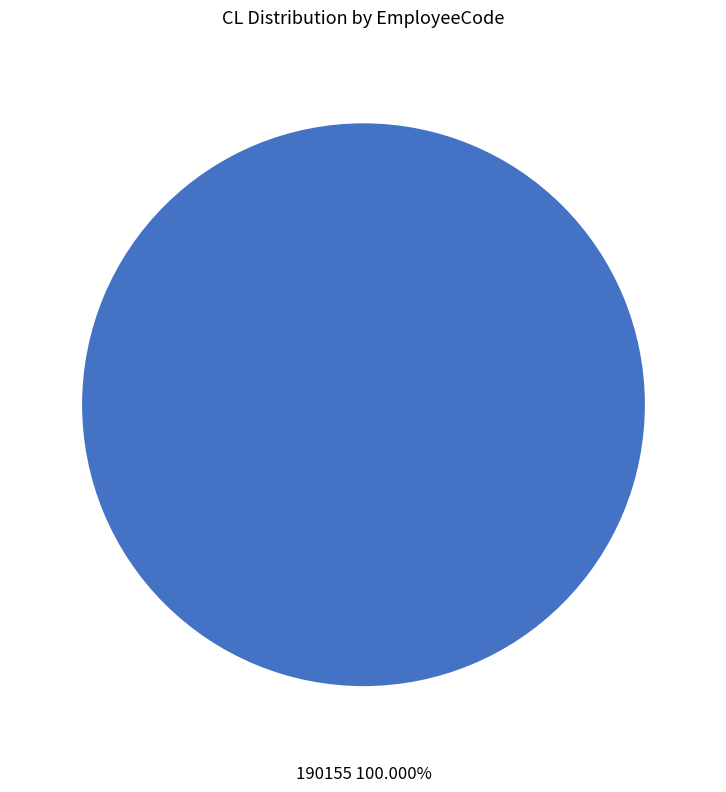

Does any single category account for the majority?

Yes